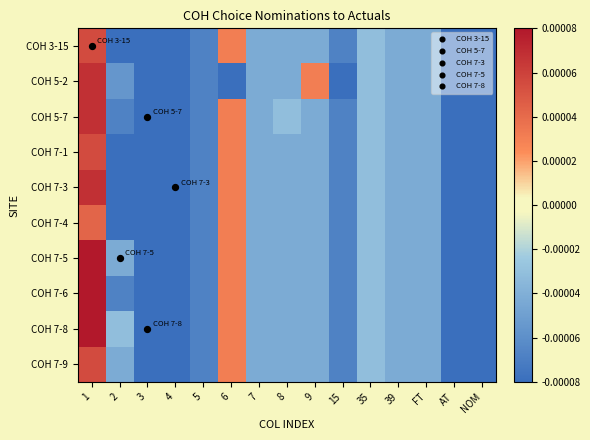

Rank the series by their maximum value, from highest to lowest.

COH 7-5, COH 7-6, COH 7-8, COH 5-2, COH 5-7, COH 7-3, COH 3-15, COH 7-1, COH 7-9, COH 7-4